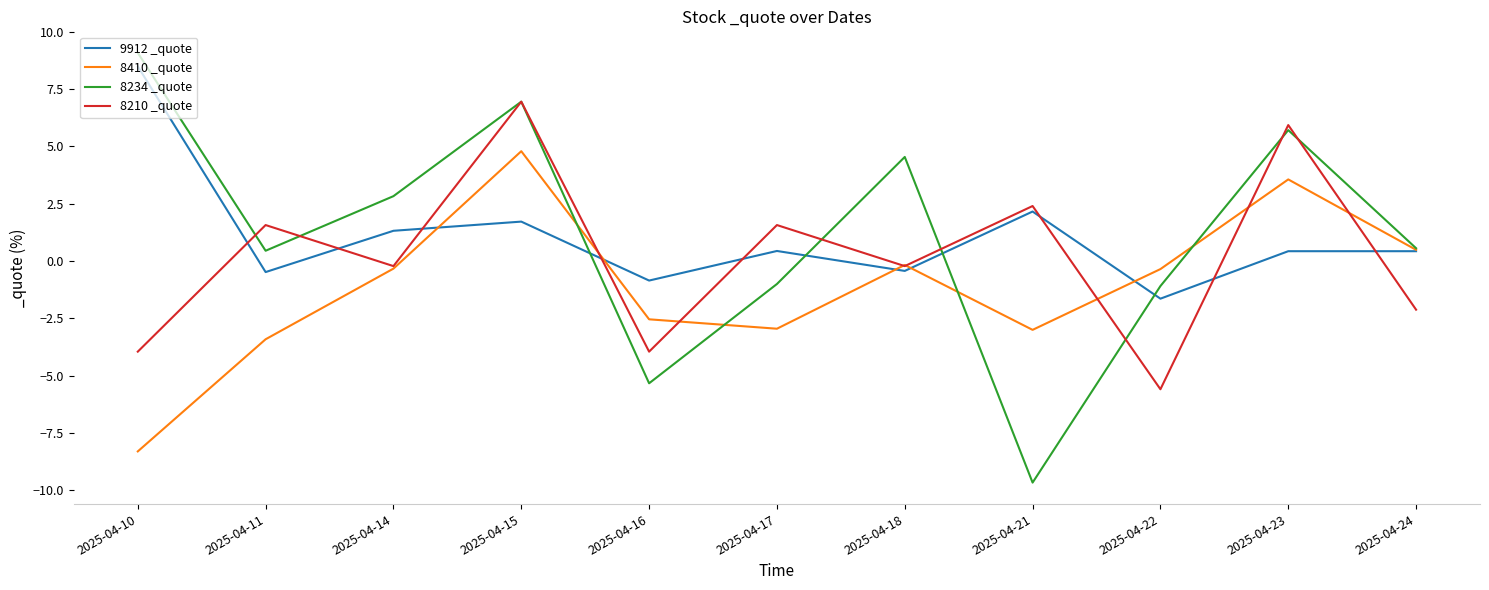

How many lines are shown in the chart?

4